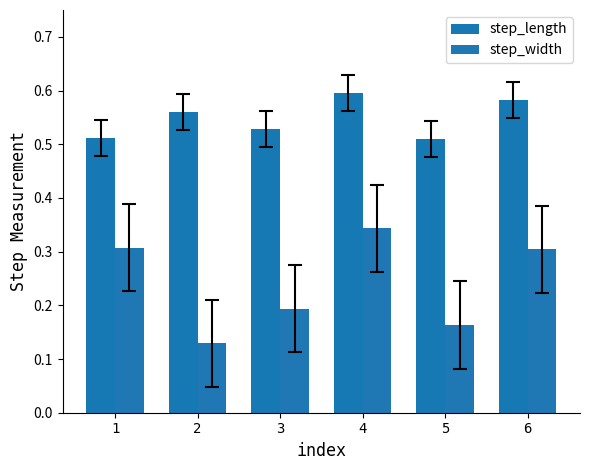

Reading right to left, extract all data points from this chart.

step_length: 0.6	0.5	0.6	0.5	0.6	0.5
step_width: 0.3	0.2	0.3	0.2	0.1	0.3